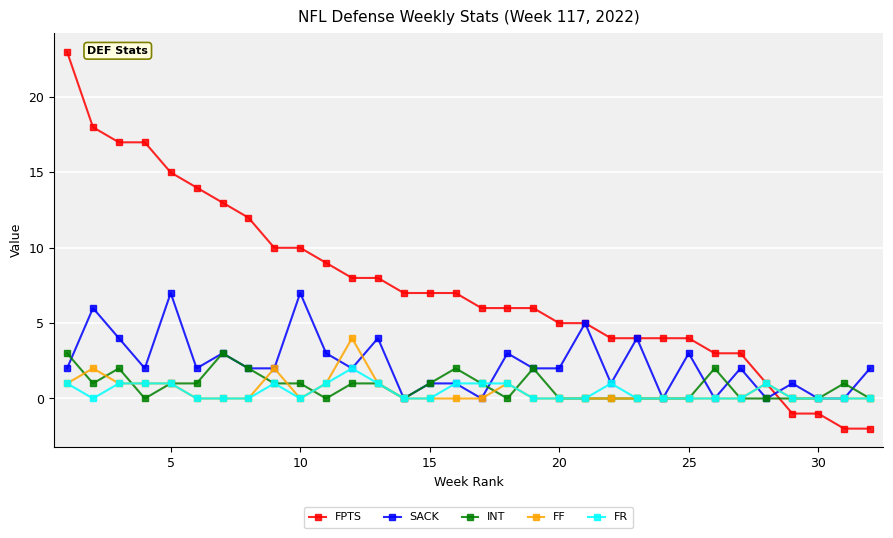

Which series has the largest total across all categories?

FPTS